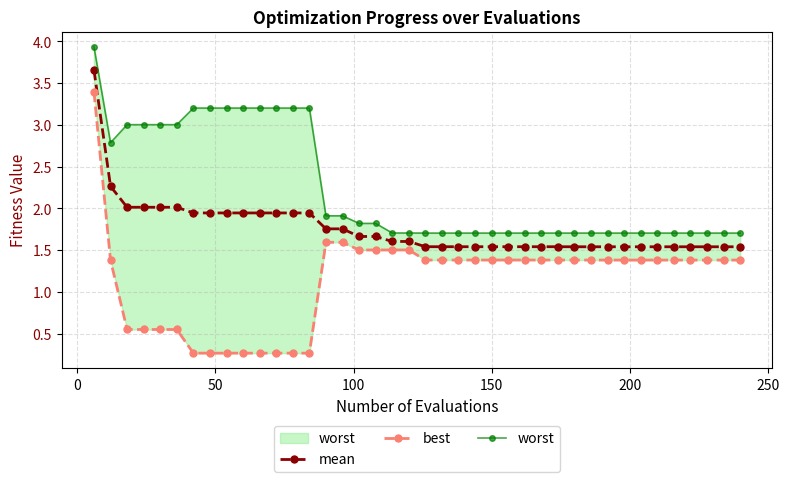

Rank the series by their maximum value, from lowest to highest.

best, mean, worst